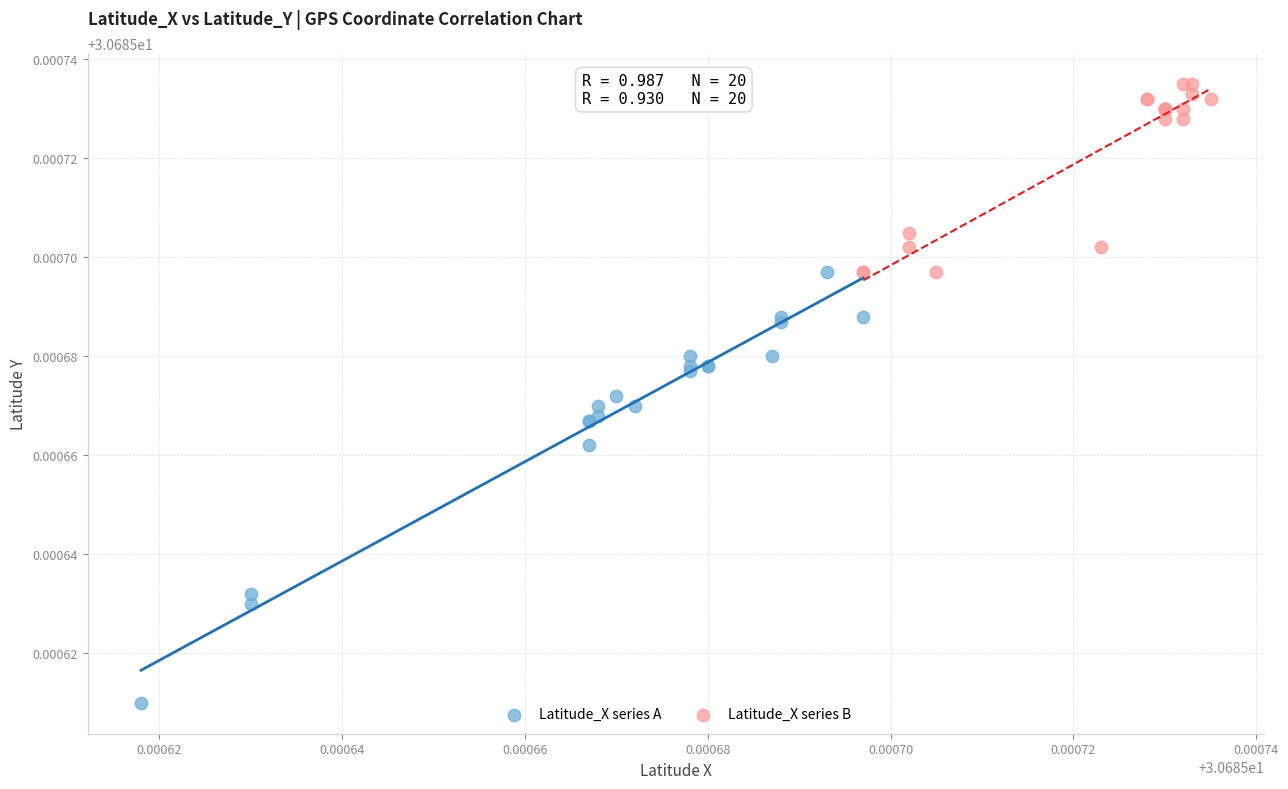

Which series reaches the minimum Y coordinate?

Latitude_X series A